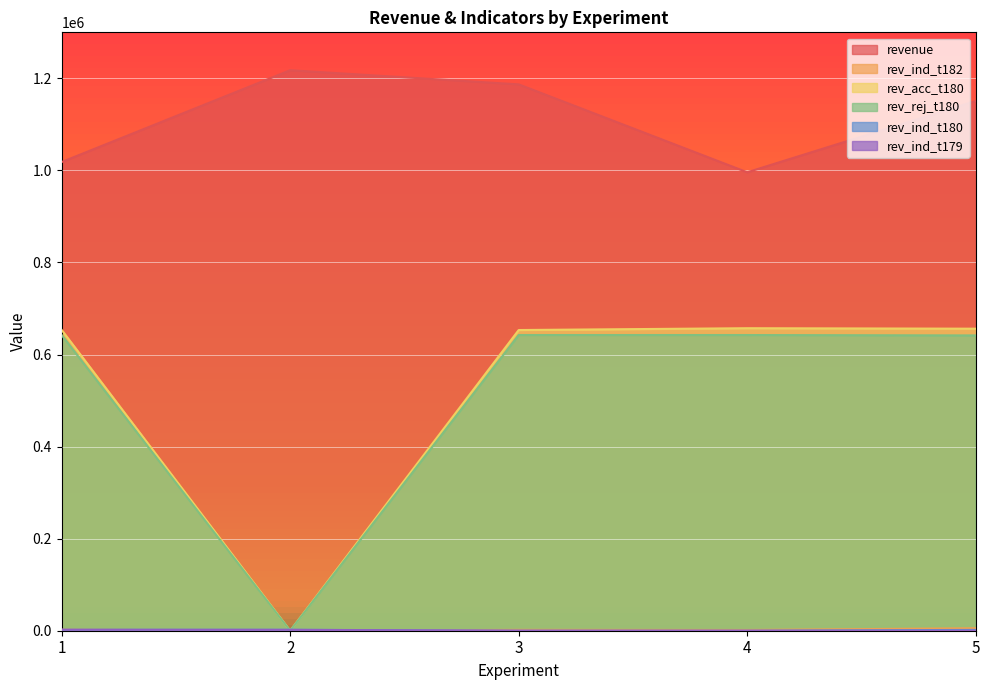

Count the number of data series in this chart.

6